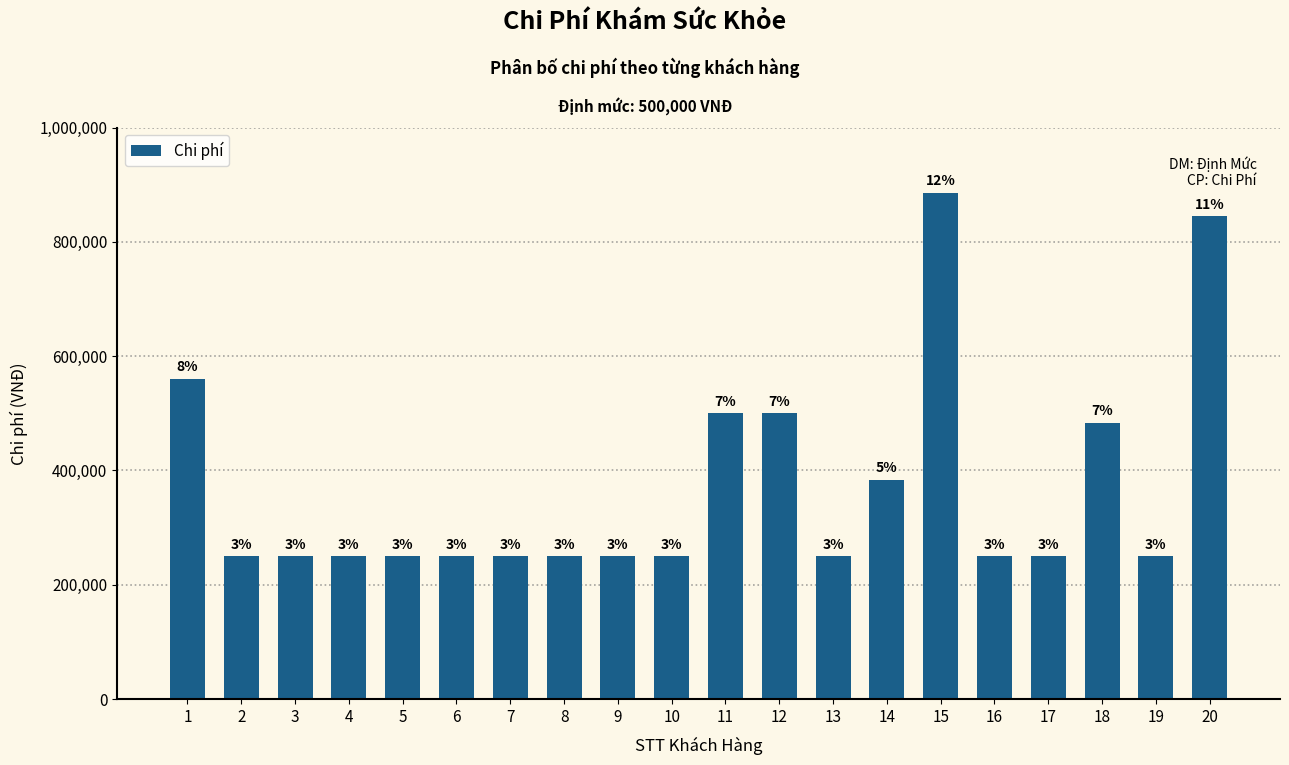

Does the chart contain any negative values?

No